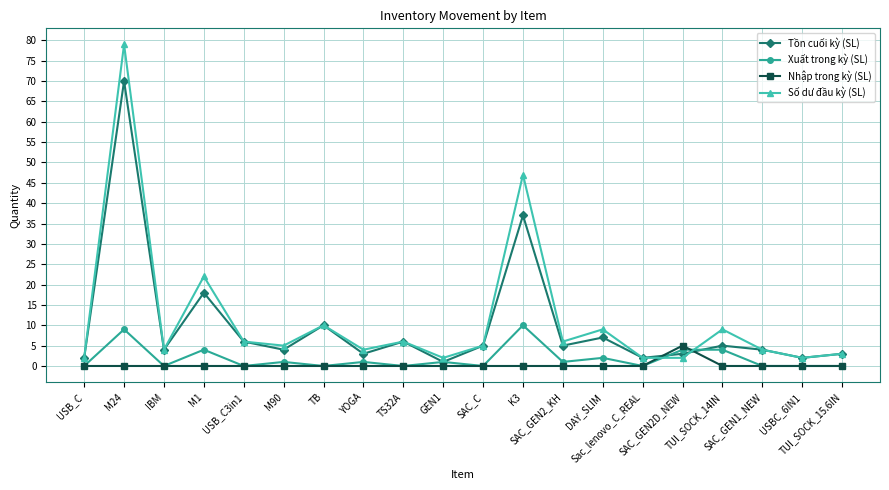

Reading right to left, transcribe all the data shown in this chart.

Tồn cuối kỳ (SL): TUI_SOCK_15.6IN=3	USBC_6IN1=2	SAC_GEN1_NEW=4	TUI_SOCK_14IN=5	SAC_GEN2D_NEW=3	Sac_lenovo_C_REAL=2	DAY_SLIM=7	SAC_GEN2_KH=5	K3=37	SAC_C=5	GEN1=1	TS32A=6	YOGA=3	TB=10	M90=4	USB_C3in1=6	M1=18	IBM=4	M24=70	USB_C=2
Xuất trong kỳ (SL): TUI_SOCK_15.6IN=0	USBC_6IN1=0	SAC_GEN1_NEW=0	TUI_SOCK_14IN=4	SAC_GEN2D_NEW=4	Sac_lenovo_C_REAL=0	DAY_SLIM=2	SAC_GEN2_KH=1	K3=10	SAC_C=0	GEN1=1	TS32A=0	YOGA=1	TB=0	M90=1	USB_C3in1=0	M1=4	IBM=0	M24=9	USB_C=0
Nhập trong kỳ (SL): TUI_SOCK_15.6IN=0	USBC_6IN1=0	SAC_GEN1_NEW=0	TUI_SOCK_14IN=0	SAC_GEN2D_NEW=5	Sac_lenovo_C_REAL=0	DAY_SLIM=0	SAC_GEN2_KH=0	K3=0	SAC_C=0	GEN1=0	TS32A=0	YOGA=0	TB=0	M90=0	USB_C3in1=0	M1=0	IBM=0	M24=0	USB_C=0
Số dư đầu kỳ (SL): TUI_SOCK_15.6IN=3	USBC_6IN1=2	SAC_GEN1_NEW=4	TUI_SOCK_14IN=9	SAC_GEN2D_NEW=2	Sac_lenovo_C_REAL=2	DAY_SLIM=9	SAC_GEN2_KH=6	K3=47	SAC_C=5	GEN1=2	TS32A=6	YOGA=4	TB=10	M90=5	USB_C3in1=6	M1=22	IBM=4	M24=79	USB_C=2